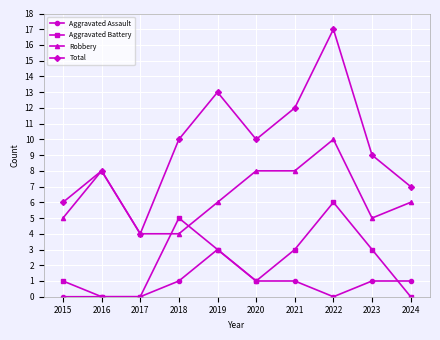

What is the average value of the Total series?

10